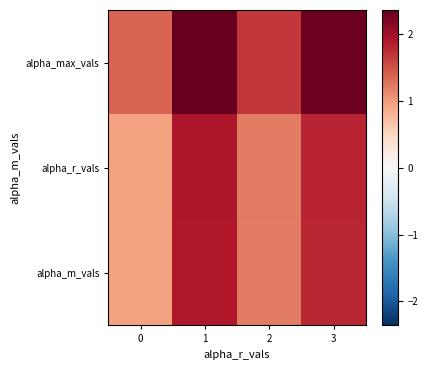

At which category does the chart reach its peak across all series?

1